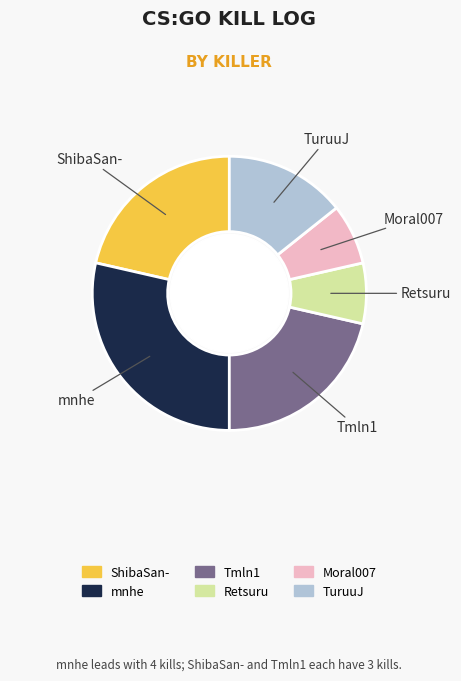

Does ShibaSan- represent more than half of the total?

No